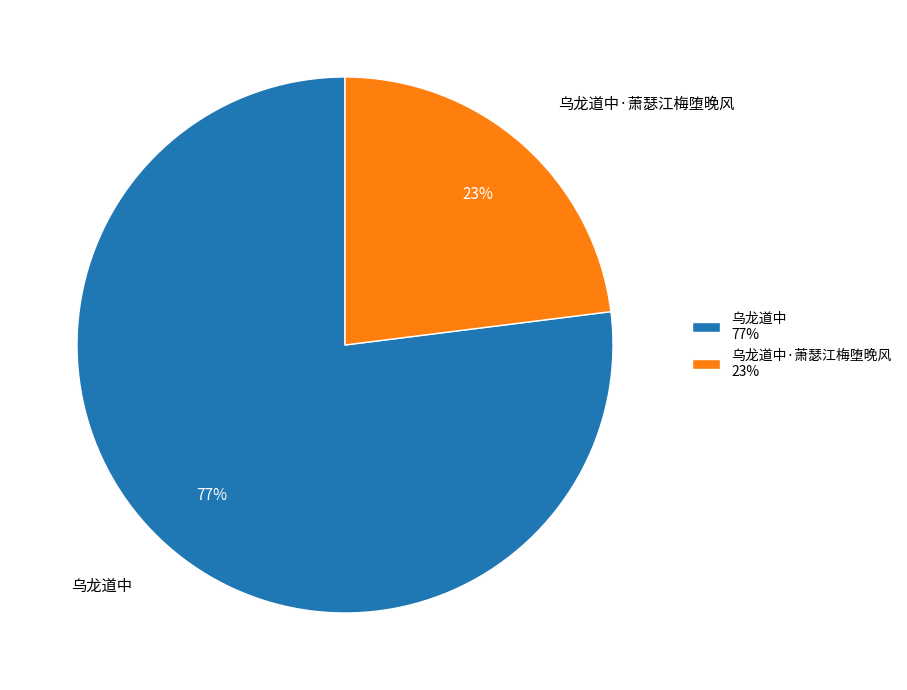

Approximately how many times larger is the value at 乌龙道中 77% compared to 乌龙道中·萧瑟江梅堕晚风 23%?

3.3